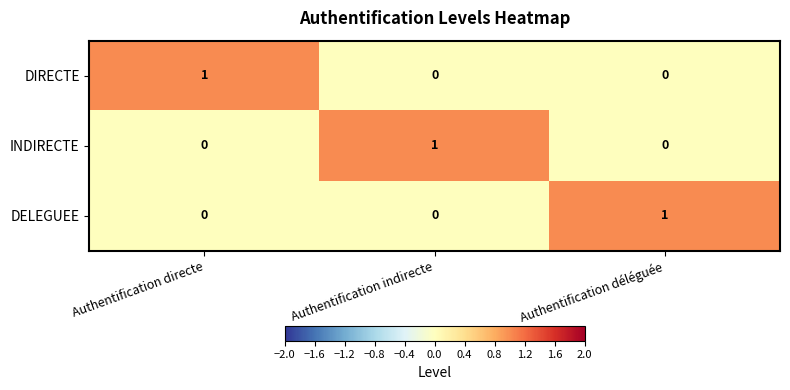

Which category has the highest value in the DELEGUEE series?

Authentification déléguée